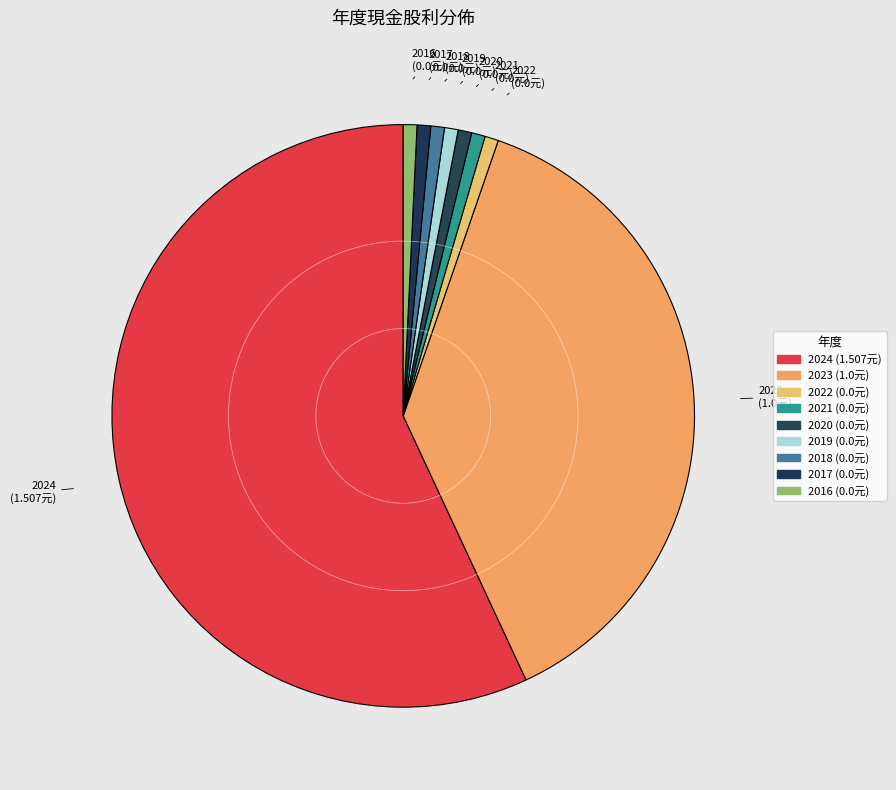

Is the sum of 2023 and 2017 greater than half?

No